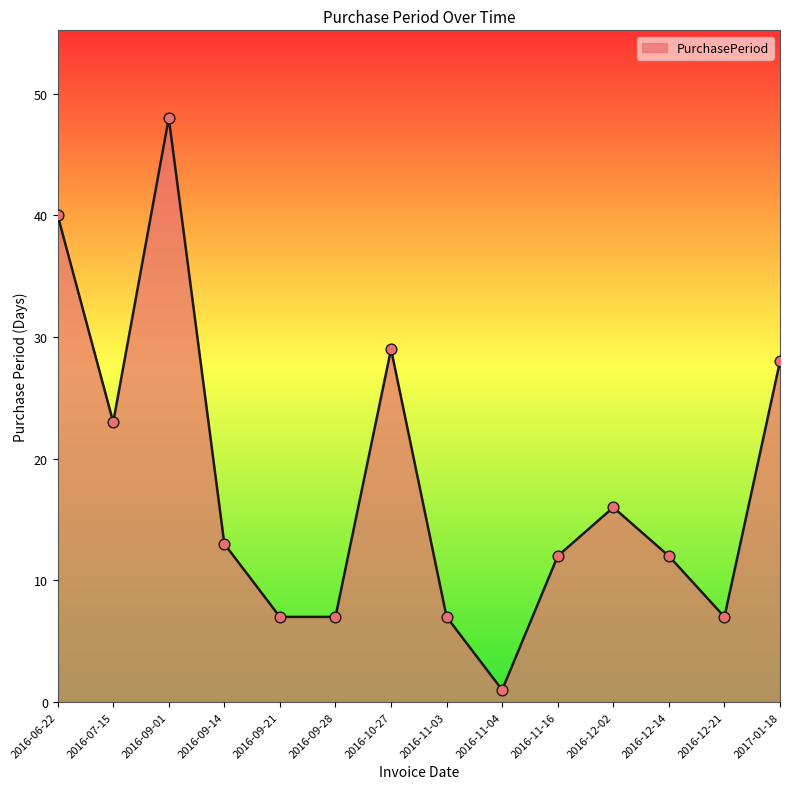

Approximately how many times larger is the value at 2016-11-03 compared to 2016-12-02?

0.4